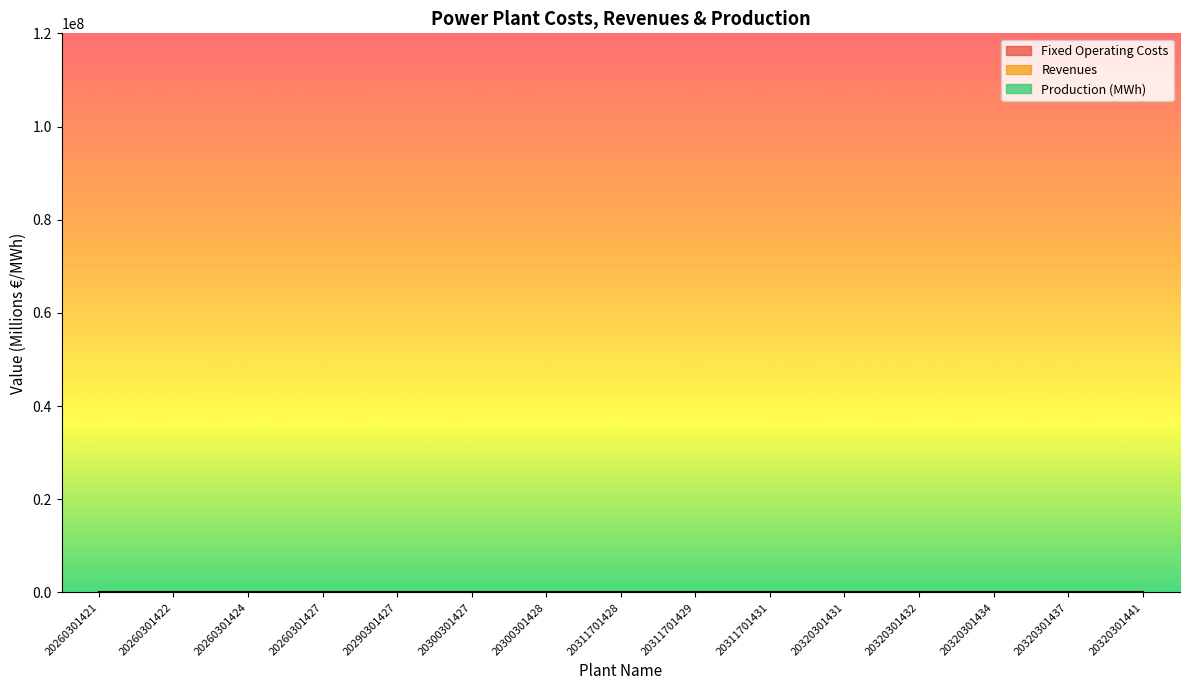

Between 20320301431 and 20290301427, which is larger?

20320301431